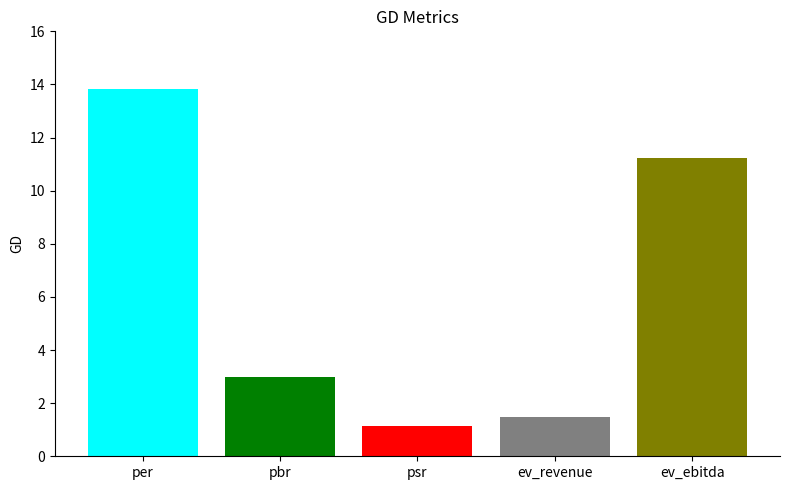

What value does the data have at ev_revenue?

1.5